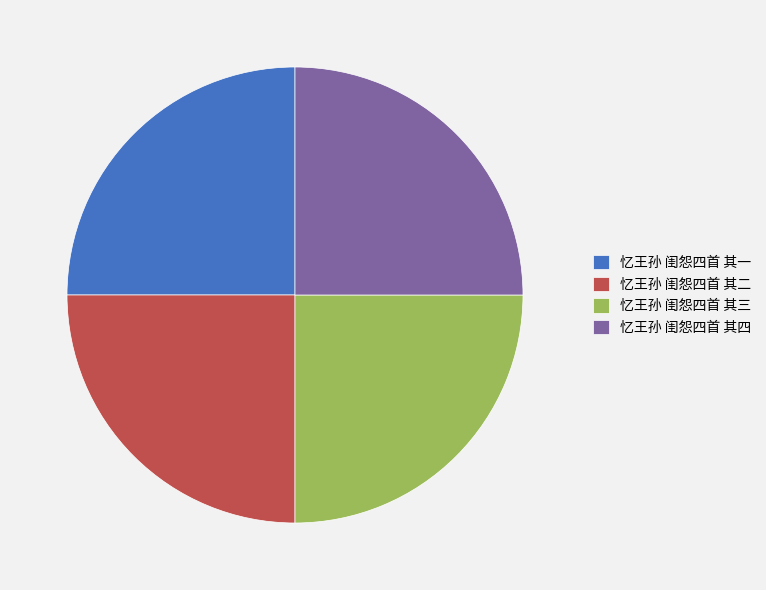

Count the number of slices in the pie.

4